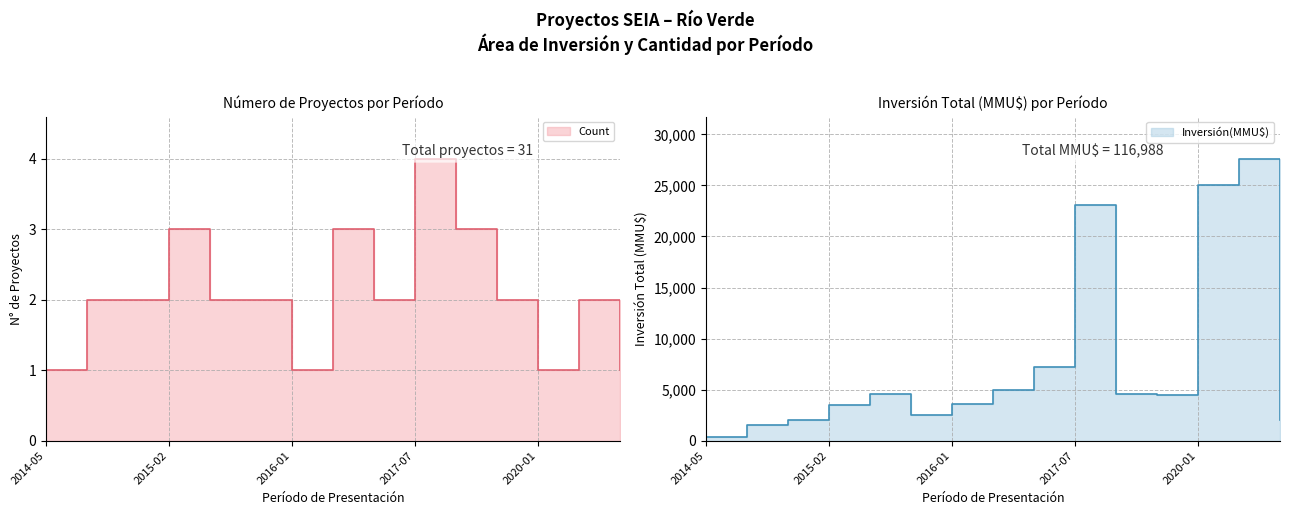

What is the difference between the highest and lowest values at 2017-01?

7205